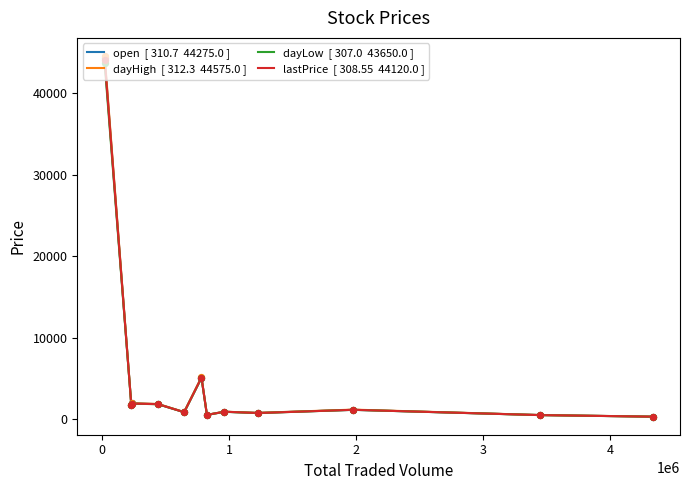

What is the maximum value shown in the chart?

44575.0